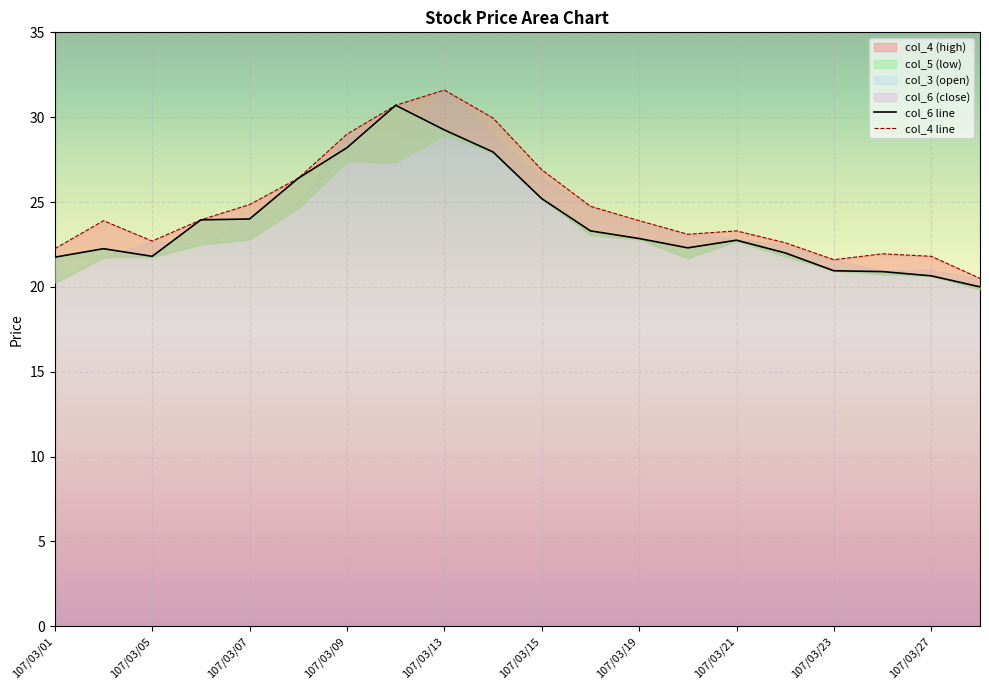

At 107/03/07, list the series in order from smallest to largest.

col_6 line, col_4 line